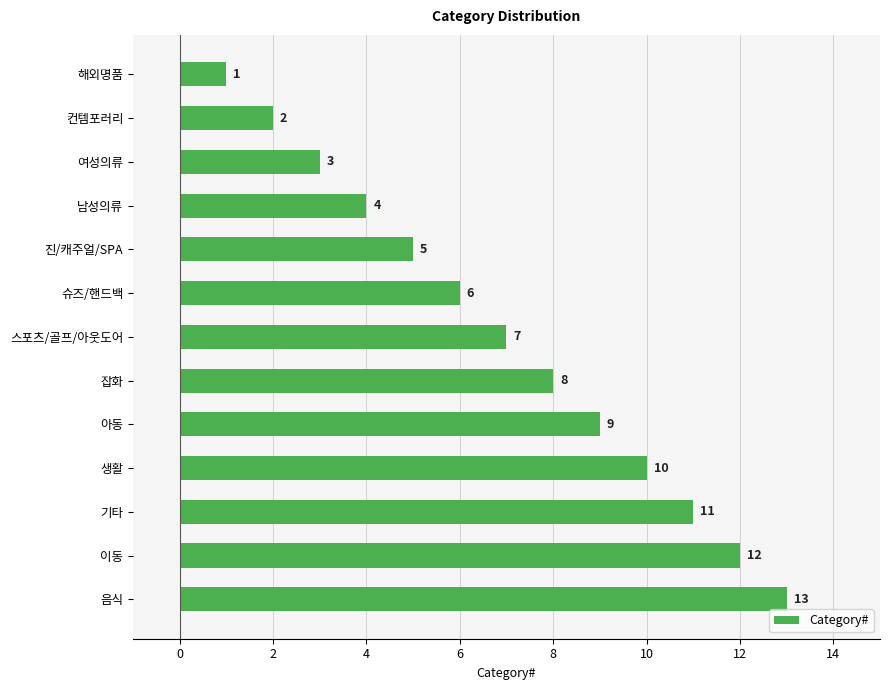

Count the number of data series in this chart.

1